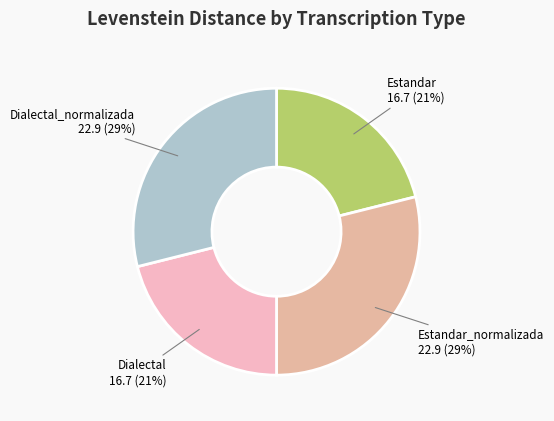

Approximately how many times larger is the value at Dialectal_normalizada compared to Estandar?

1.4